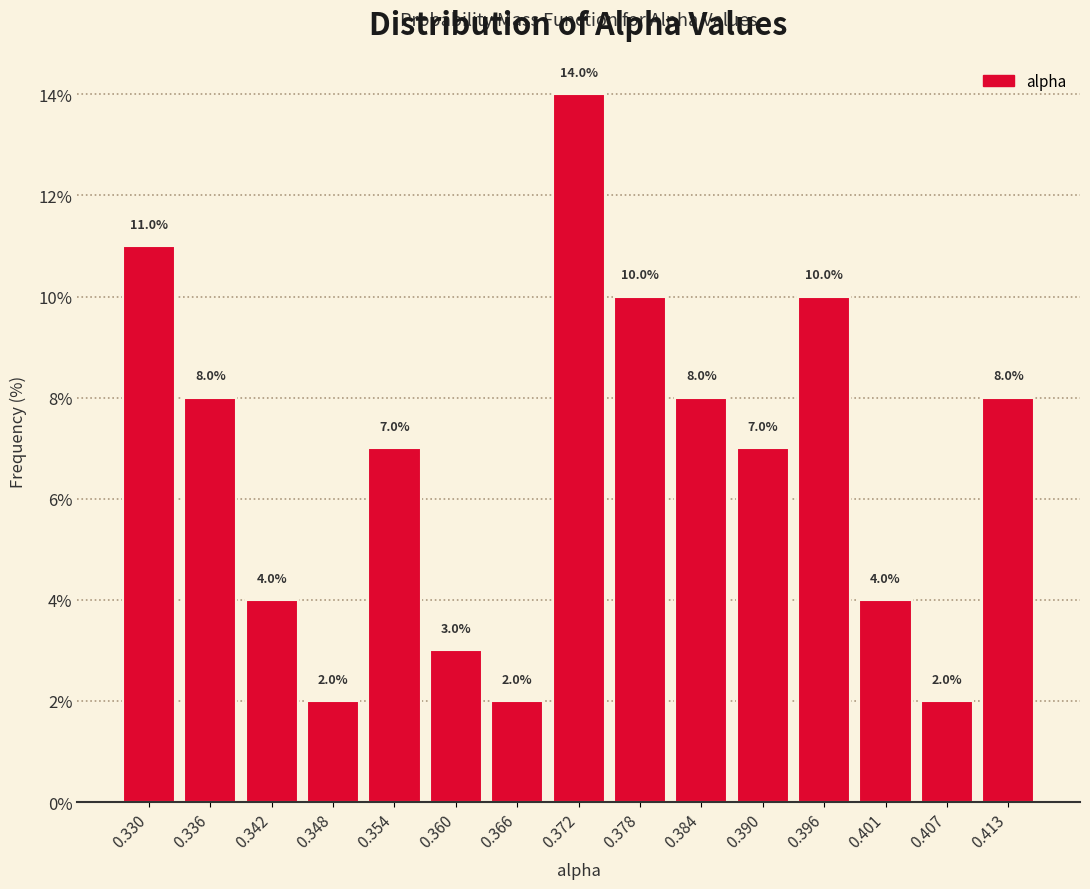

Reading left to right, transcribe this chart: for each bar, give the range it covers on the x-axis and its height. The bar edges are not printed on the chart, so give them approximately, as read against the axis.

0.327 to 0.333: 11.0
0.333 to 0.339: 8.0
0.339 to 0.345: 4.0
0.345 to 0.351: 2.0
0.351 to 0.357: 7.0
0.357 to 0.363: 3.0
0.363 to 0.369: 2.0
0.369 to 0.375: 14.0
0.375 to 0.381: 10.0
0.381 to 0.387: 8.0
0.387 to 0.393: 7.0
0.393 to 0.398: 10.0
0.398 to 0.404: 4.0
0.404 to 0.410: 2.0
0.410 to 0.416: 8.0